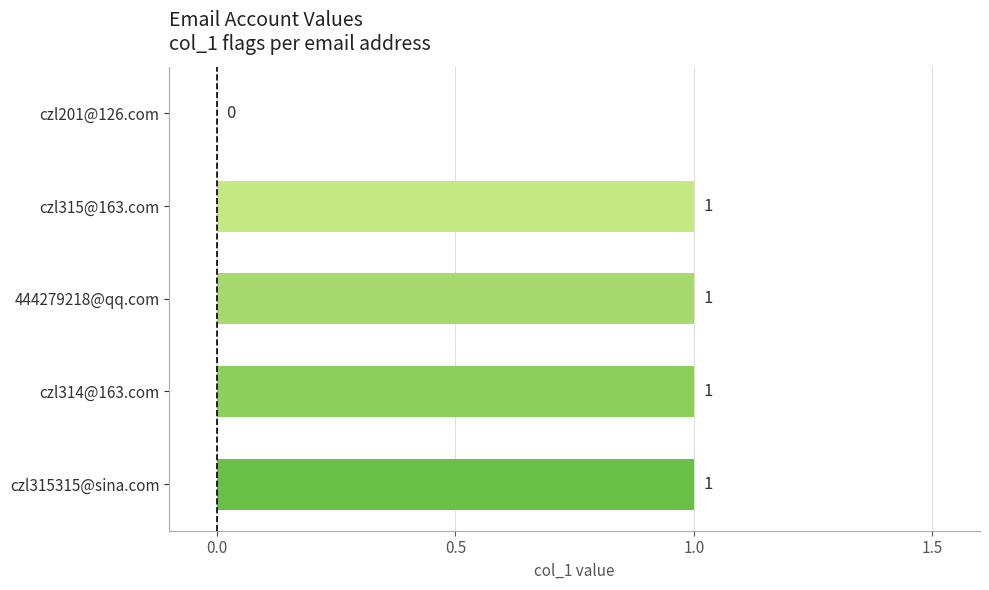

What is the sum of all values?

4